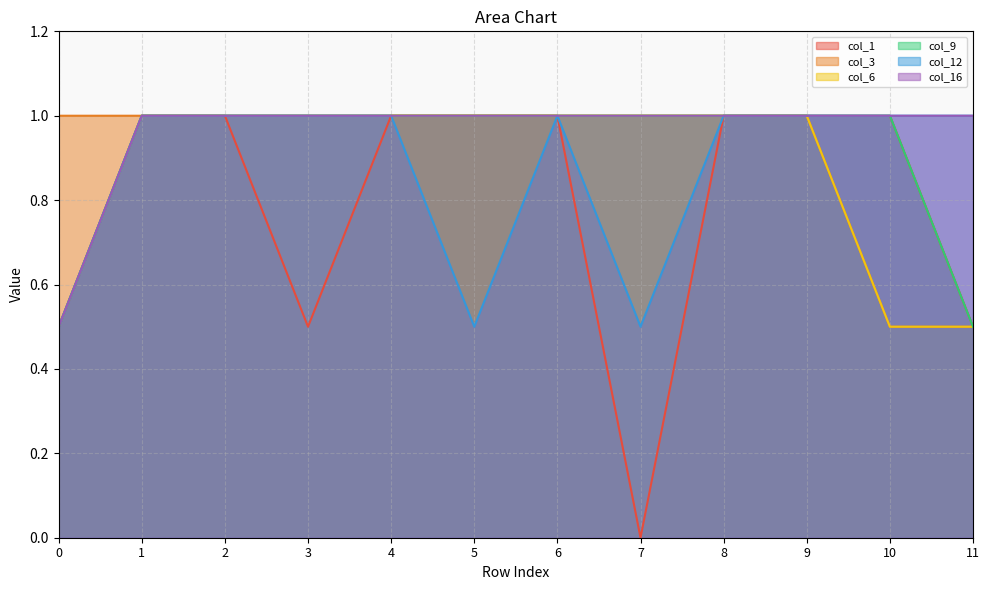

Reading right to left, extract all data points from this chart.

col_1: 11=0.5	10=1.0	9=1.0	8=1.0	7=0.0	6=1.0	5=1.0	4=1.0	3=0.5	2=1.0	1=1.0	0=0.5
col_3: 11=0.5	10=0.5	9=1.0	8=1.0	7=1.0	6=1.0	5=1.0	4=1.0	3=1.0	2=1.0	1=1.0	0=1.0
col_6: 11=0.5	10=0.5	9=1.0	8=1.0	7=1.0	6=1.0	5=1.0	4=1.0	3=1.0	2=1.0	1=1.0	0=0.5
col_9: 11=0.5	10=1.0	9=1.0	8=1.0	7=1.0	6=1.0	5=1.0	4=1.0	3=1.0	2=1.0	1=1.0	0=0.5
col_12: 11=1.0	10=1.0	9=1.0	8=1.0	7=0.5	6=1.0	5=0.5	4=1.0	3=1.0	2=1.0	1=1.0	0=0.5
col_16: 11=1.0	10=1.0	9=1.0	8=1.0	7=1.0	6=1.0	5=1.0	4=1.0	3=1.0	2=1.0	1=1.0	0=0.5